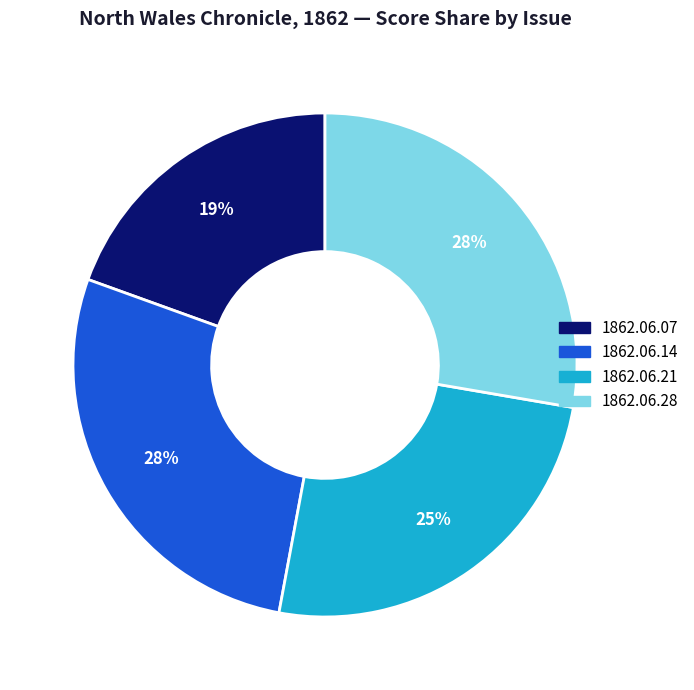

How many slices are in this pie chart?

4